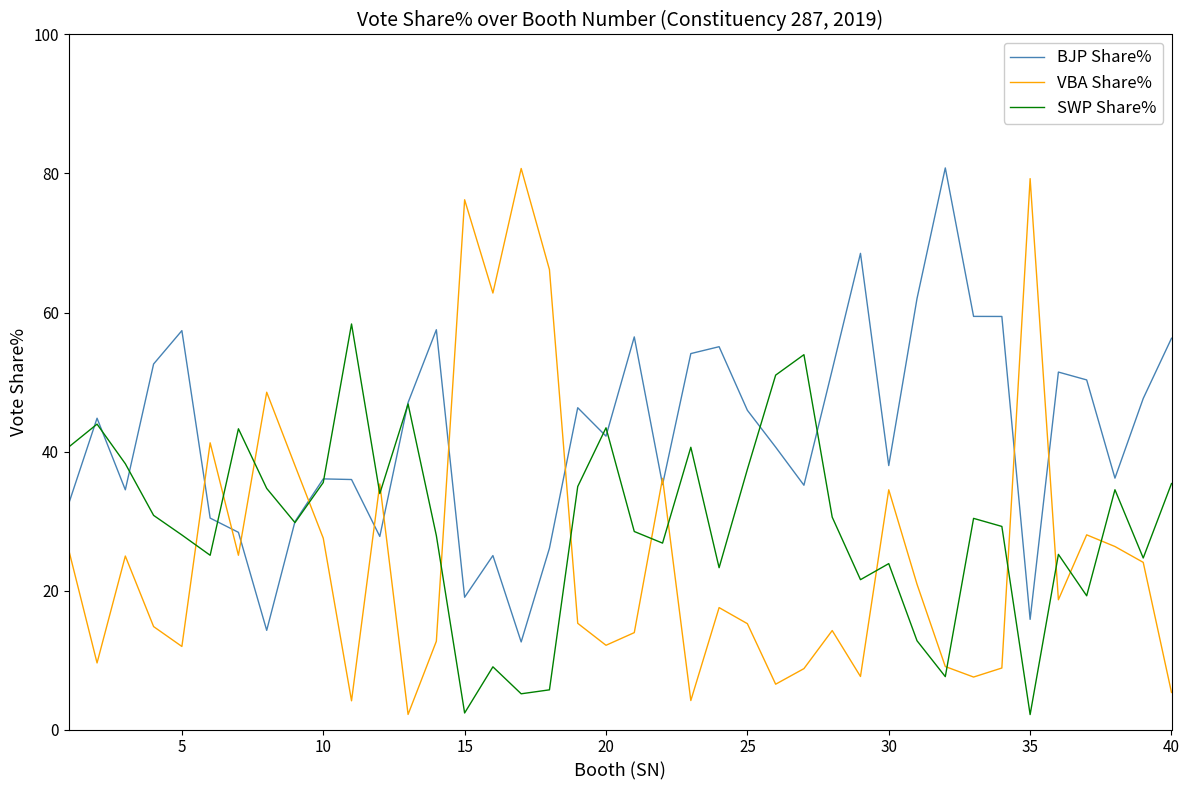

What is the highest value of the VBA Share% series?

80.7